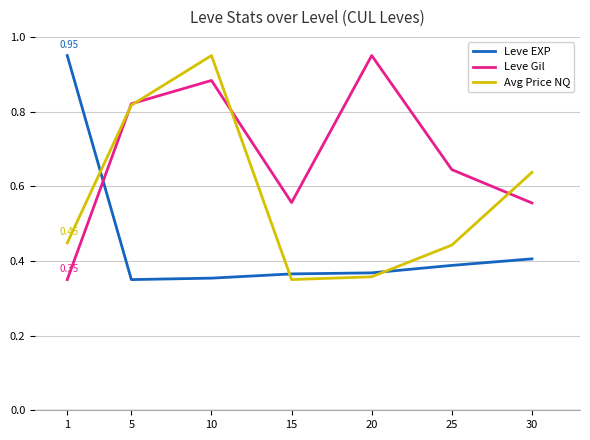

Does the chart have visible grid lines?

Yes